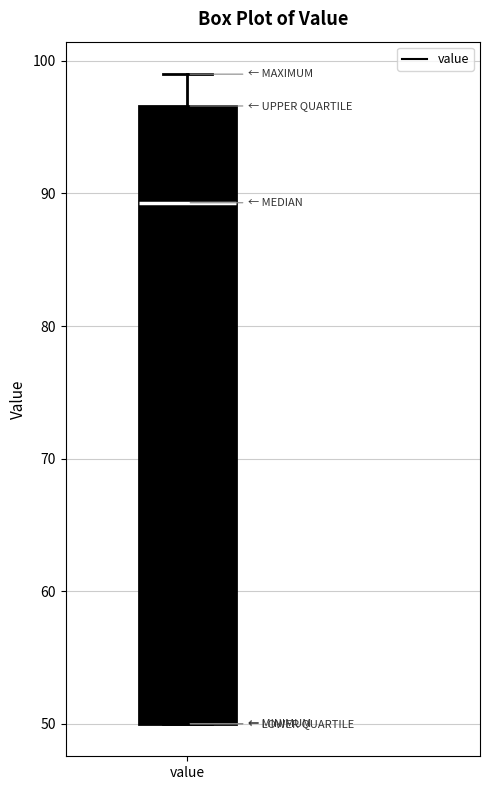

Where does the median line of the box for value sit on the y-axis? The values are not printed on the chart, so give them approximately, as read against the axis.

89